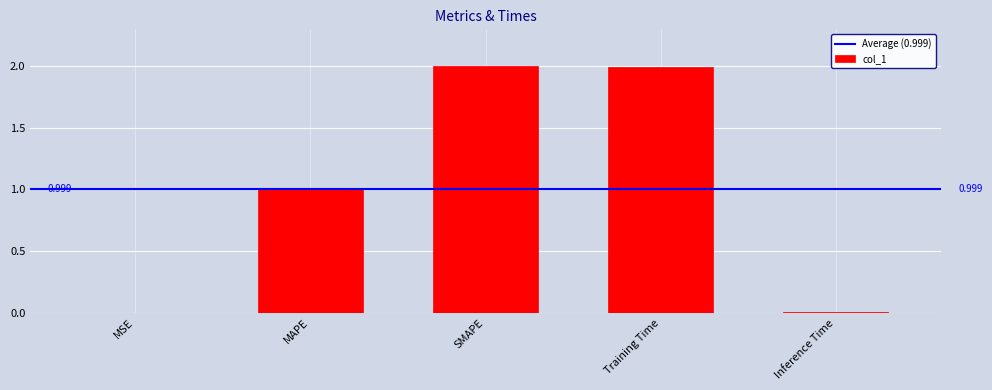

Rank the categories by value from lowest to highest.

MSE, Inference Time, MAPE, Training Time, SMAPE